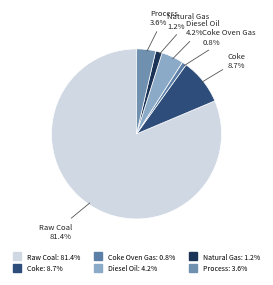

How many segments does this pie chart have?

6